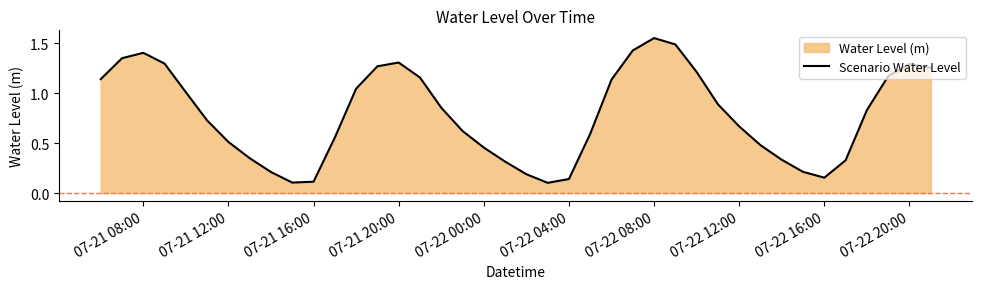

Which label corresponds to the largest value in the chart?

07-22 08:00